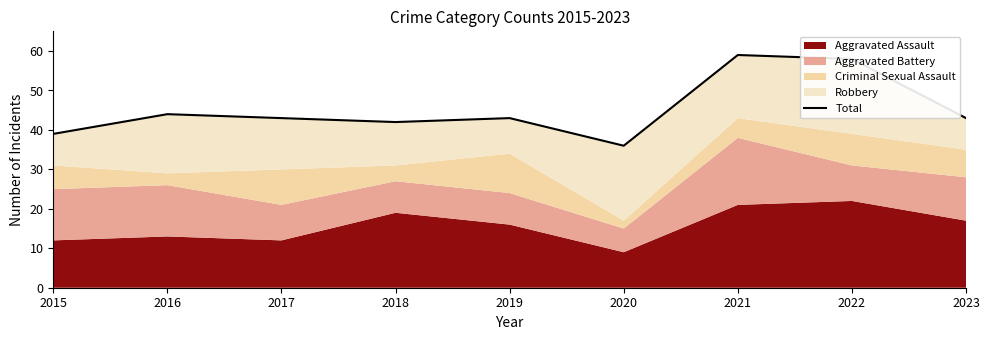

What is the value of the 1st point from the left?

39